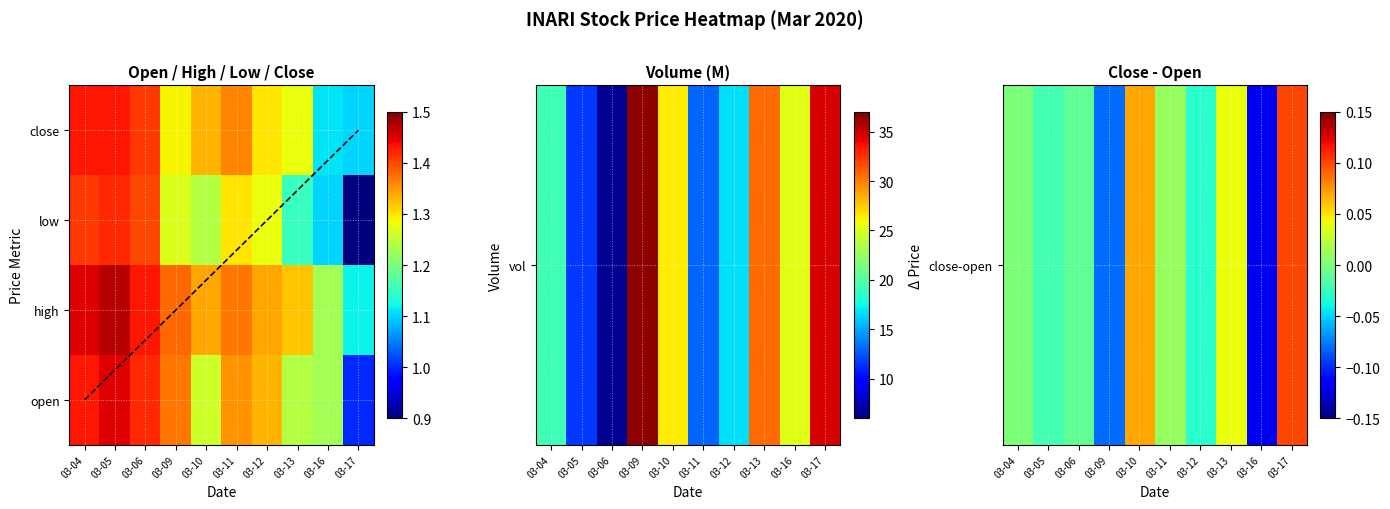

Which category has the lowest value across all series?

03-17